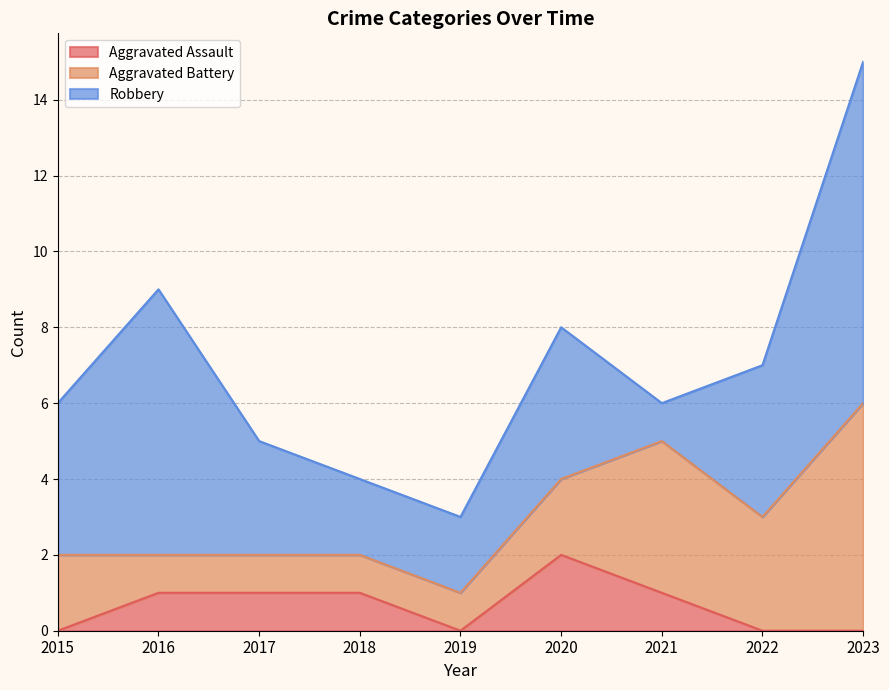

How many series are shown in this chart?

3